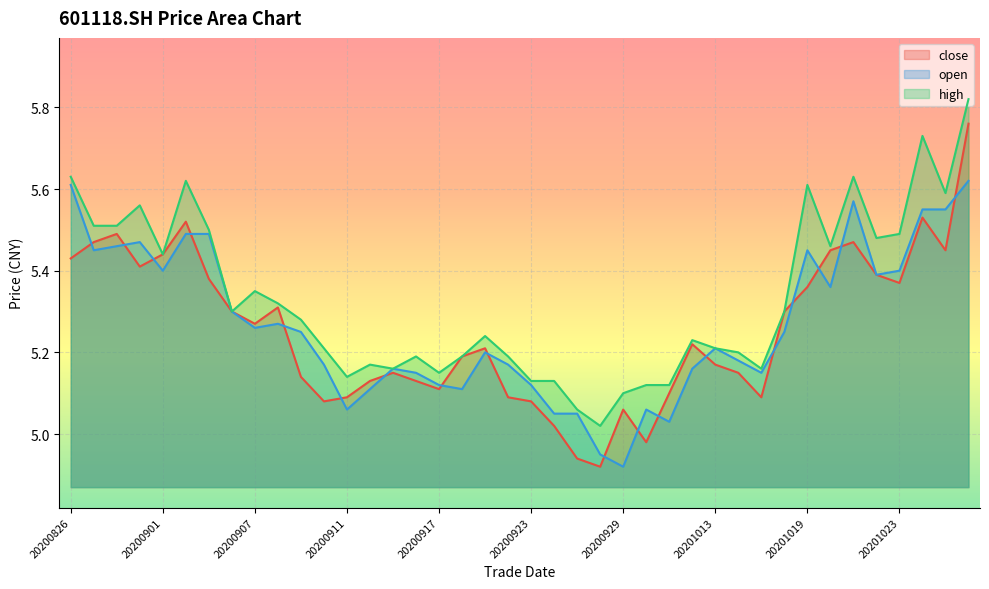

The close series shows 2.6 at 20201012. True or false?

False